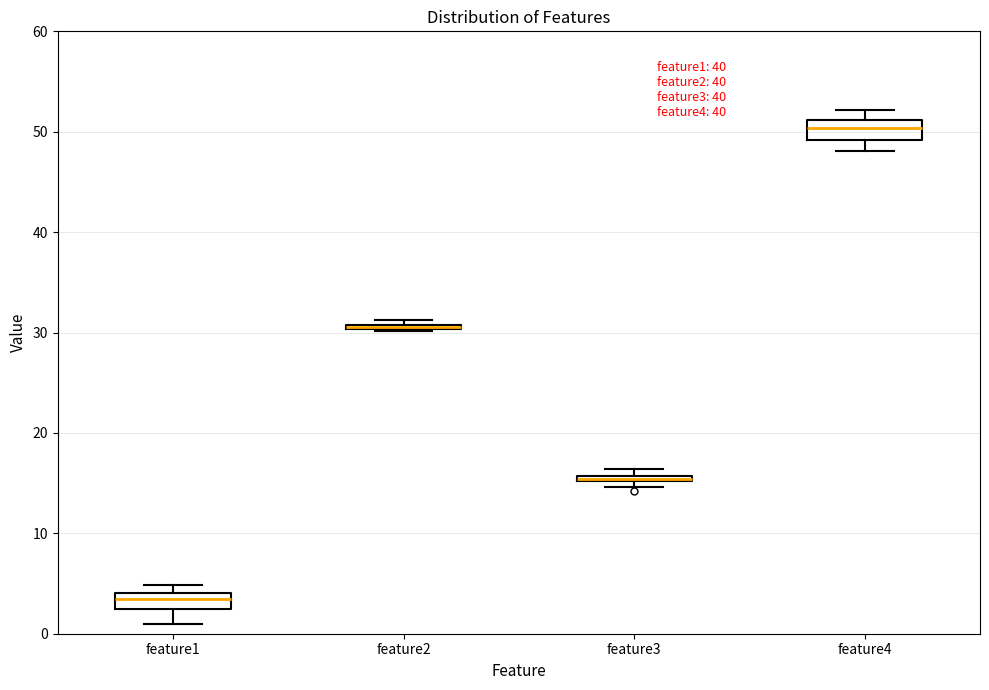

Where is the upper edge of the box for feature1 on the y-axis? The values are not printed on the chart, so give them approximately, as read against the axis.

4